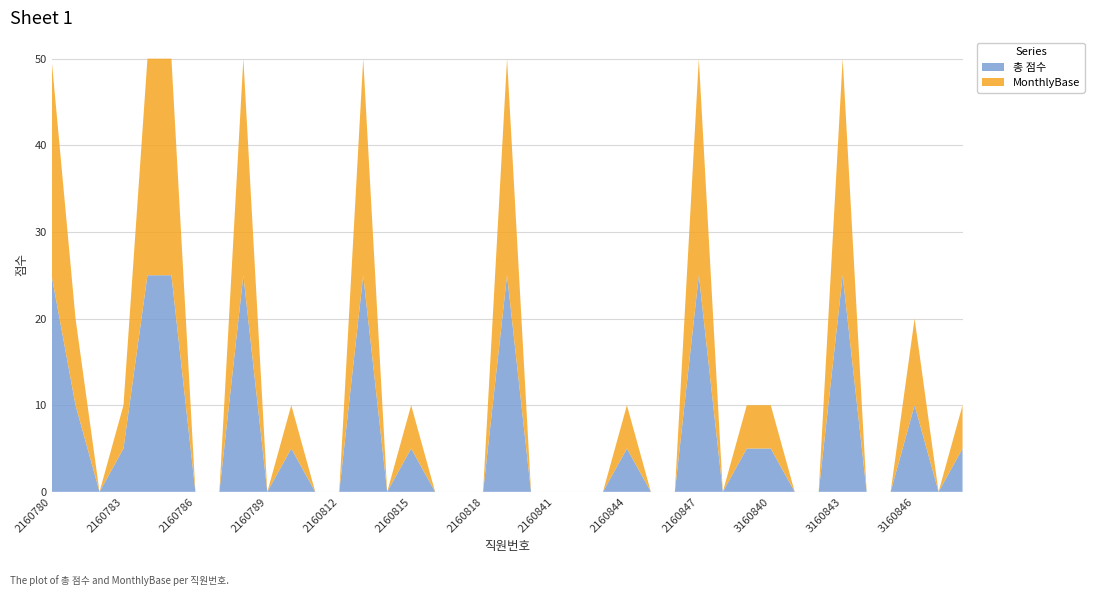

Reading left to right, what are all the values shown in this chart?

총 점수: 2160780=25	2160781=10	2160782=0	2160783=5	2160784=25	2160785=25	2160786=0	2160787=0	2160788=25	2160789=0	2160810=5	2160811=0	2160812=0	2160813=25	2160814=0	2160815=5	2160816=0	2160817=0	2160818=0	2160819=25	2160840=0	2160841=0	2160842=0	2160843=0	2160844=5	2160845=0	2160846=0	2160847=25	2160848=0	2160849=5	3160840=5	3160841=0	3160842=0	3160843=25	3160844=0	3160845=0	3160846=10	3160847=0	3160848=5
MonthlyBase: 2160780=25	2160781=10	2160782=0	2160783=5	2160784=25	2160785=25	2160786=0	2160787=0	2160788=25	2160789=0	2160810=5	2160811=0	2160812=0	2160813=25	2160814=0	2160815=5	2160816=0	2160817=0	2160818=0	2160819=25	2160840=0	2160841=0	2160842=0	2160843=0	2160844=5	2160845=0	2160846=0	2160847=25	2160848=0	2160849=5	3160840=5	3160841=0	3160842=0	3160843=25	3160844=0	3160845=0	3160846=10	3160847=0	3160848=5